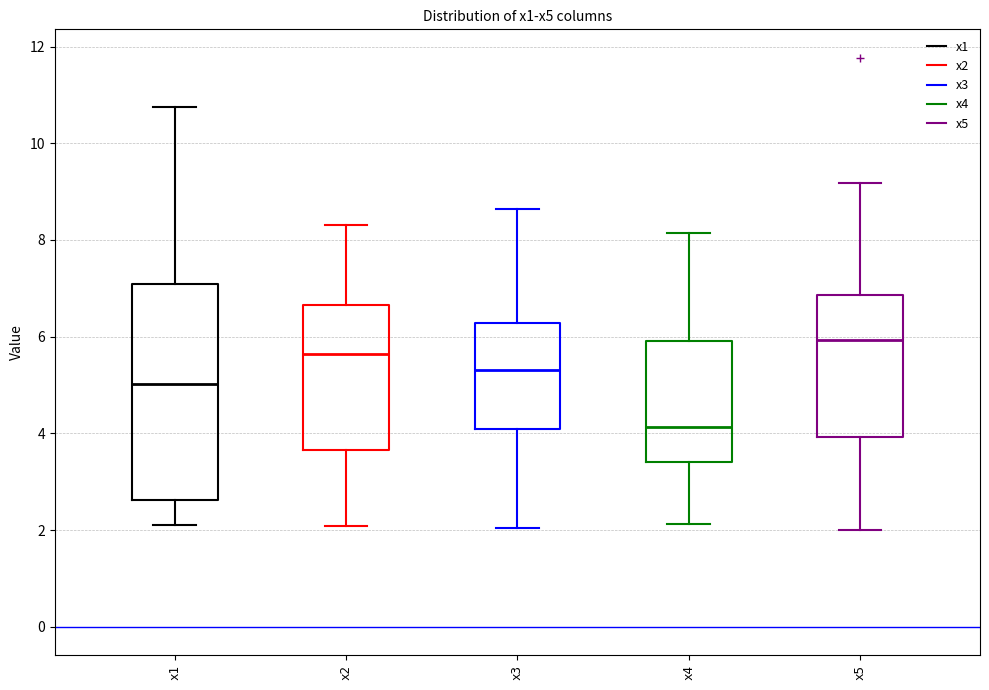

Reading left to right, transcribe this box plot: for each box, give where its median line is, the range the box spans, and where its two whiskers end, as read against the y-axis. The values are not printed on the chart, so give them approximately, as read against the axis.

x1: median 5.0, box 2.6 to 7.0, whiskers 2.2 to 10.8
x2: median 5.6, box 3.6 to 6.6, whiskers 2.0 to 8.4
x3: median 5.4, box 4.0 to 6.2, whiskers 2.0 to 8.6
x4: median 4.2, box 3.4 to 6.0, whiskers 2.2 to 8.2
x5: median 6.0, box 4.0 to 6.8, whiskers 2.0 to 9.2